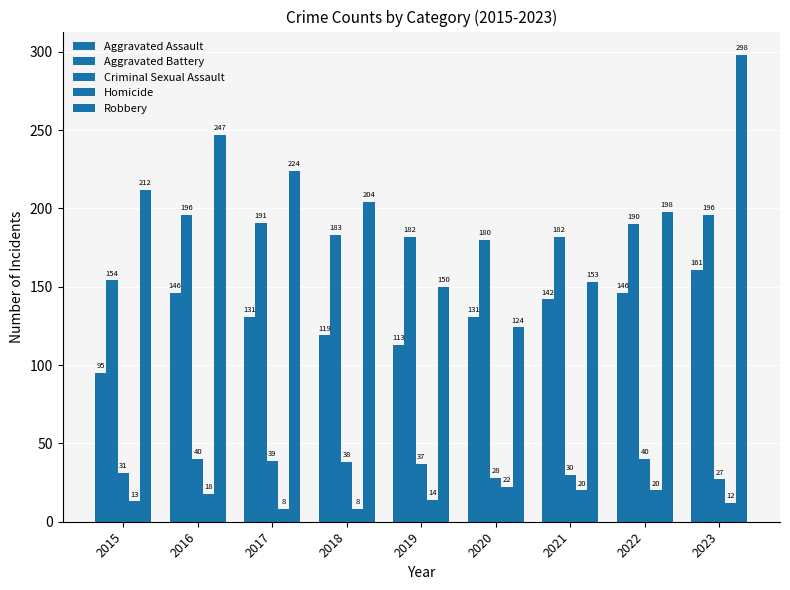

Does the chart contain stacked bars?

No